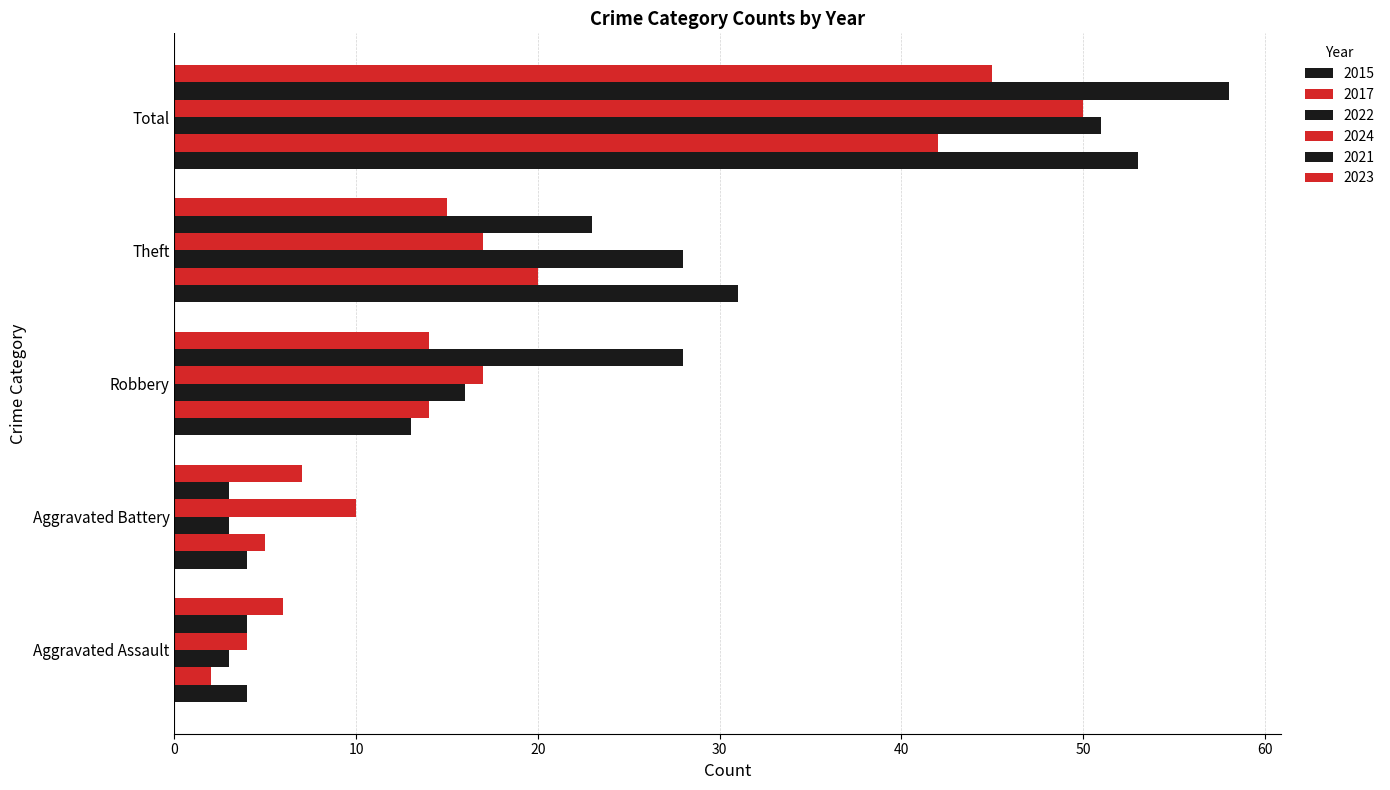

What is the total value across all series at Theft?

134